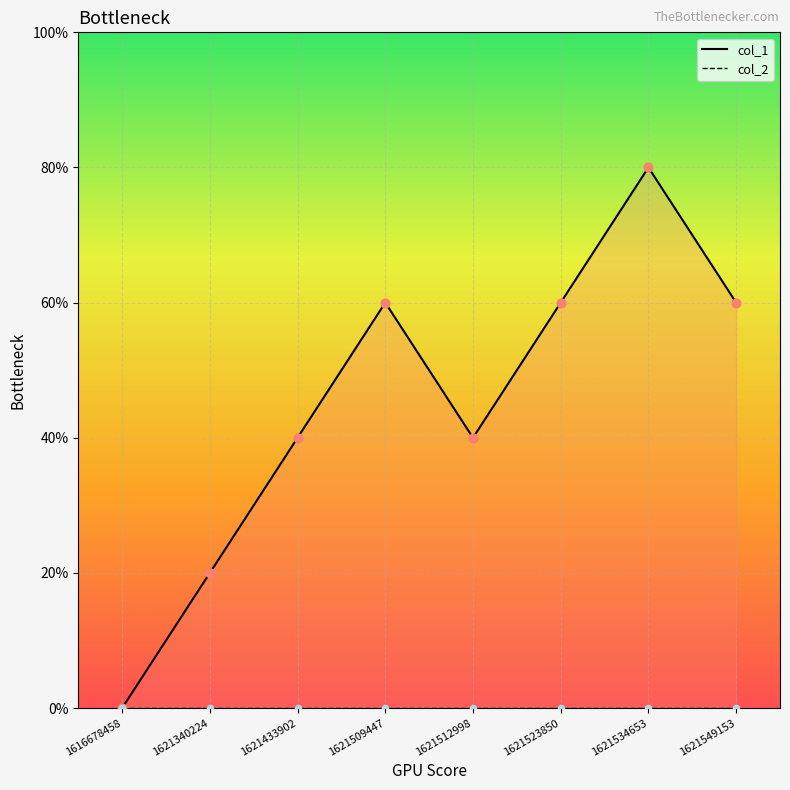

What is the ratio of the value at 1621512998 to the value at 1621523850?

0.7